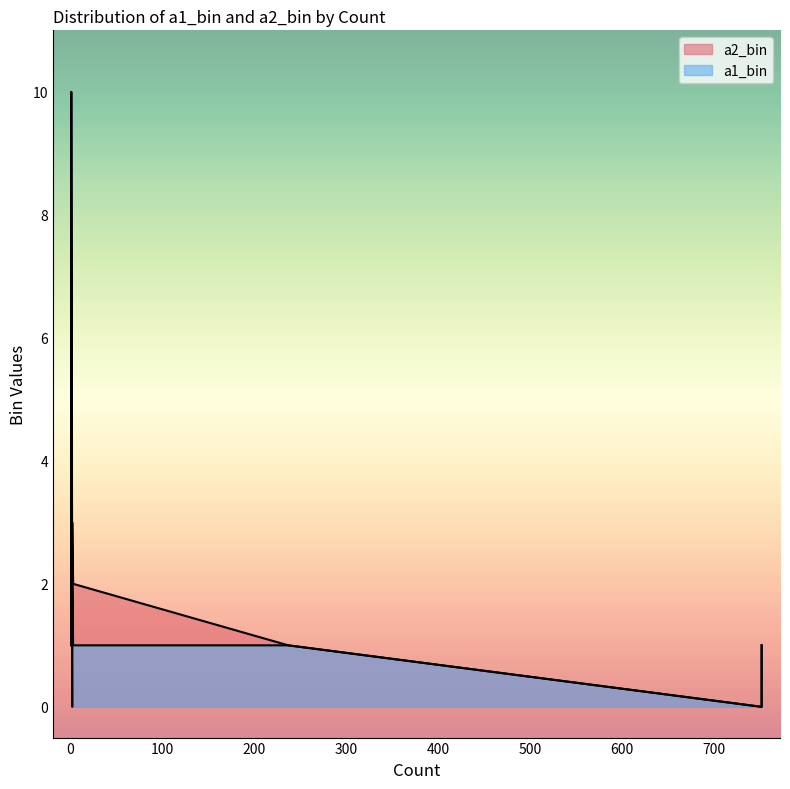

How many times do a2_bin and a1_bin cross each other?

2